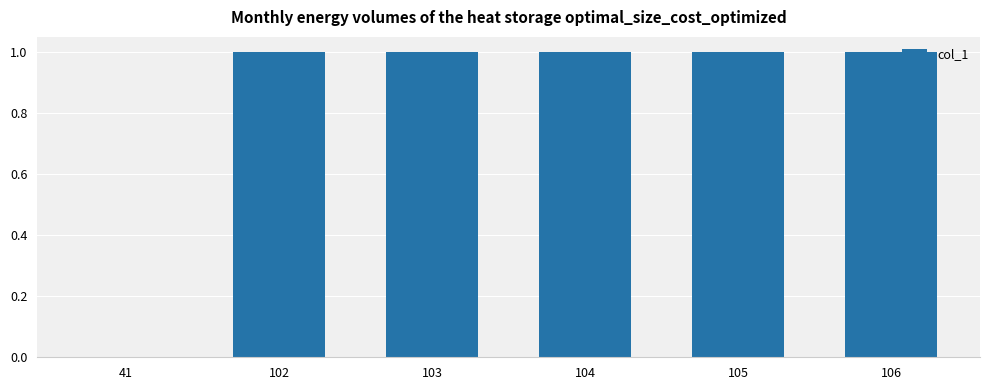

Count the number of data series in this chart.

1